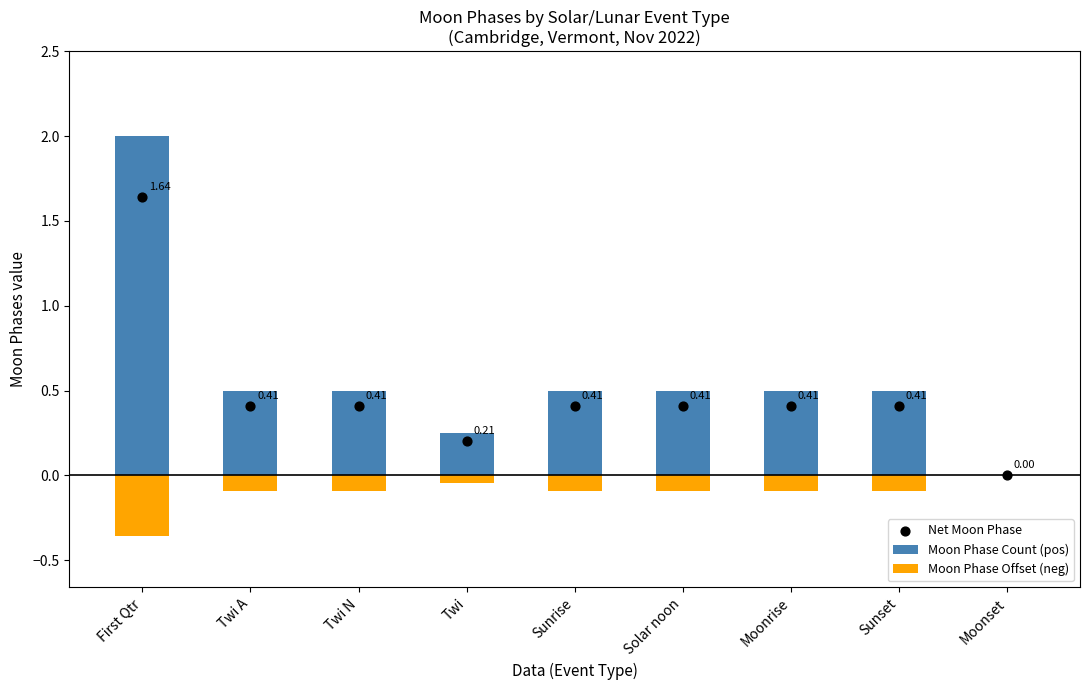

Which series has the largest total across all categories?

Moon Phase Count (pos)